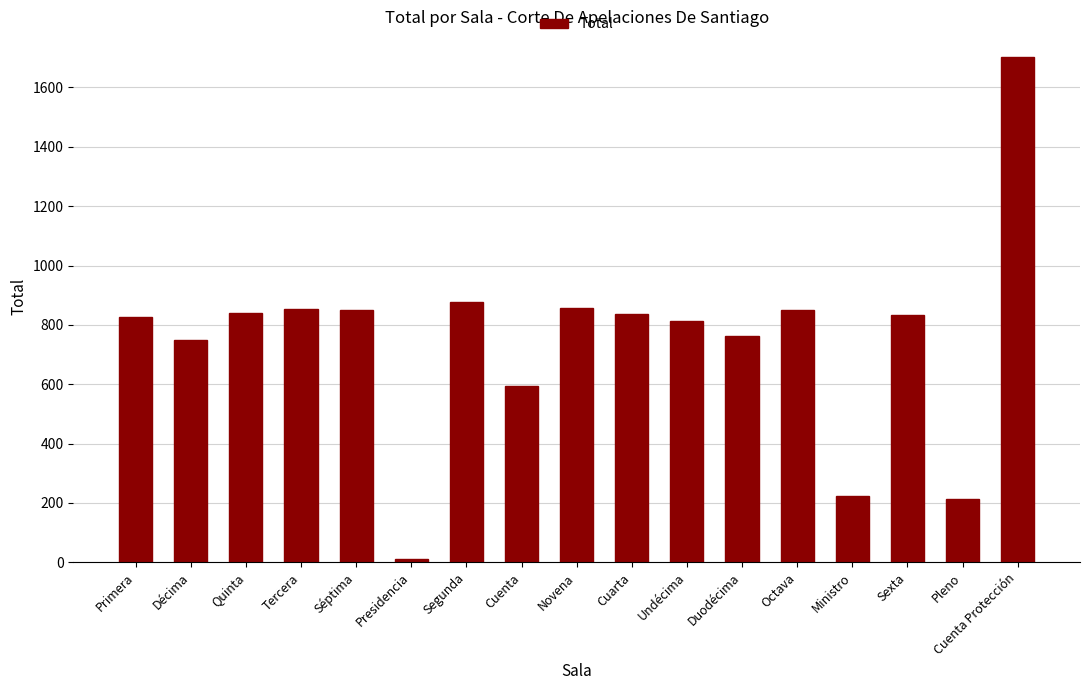

Between Presidencia and Undécima, which is larger?

Undécima